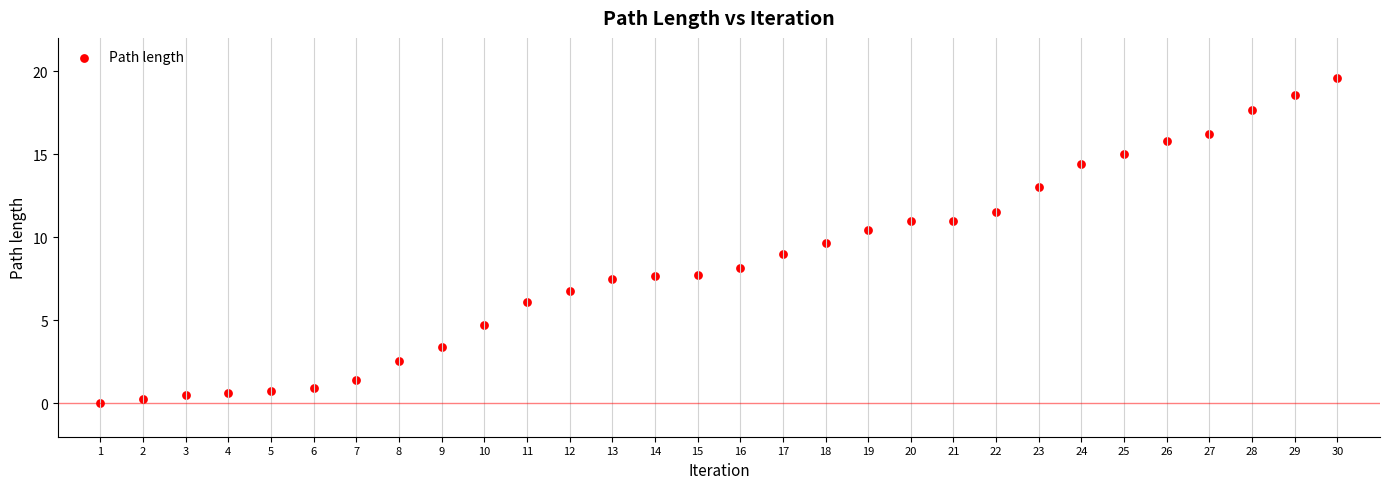

What is the range of Y values (max minus min)?

19.5